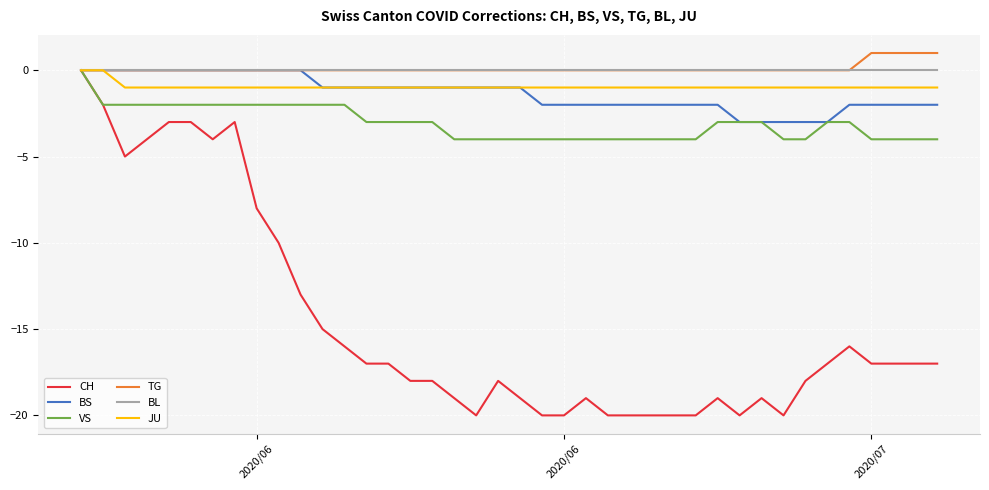

Which series has the largest range (max minus min)?

CH